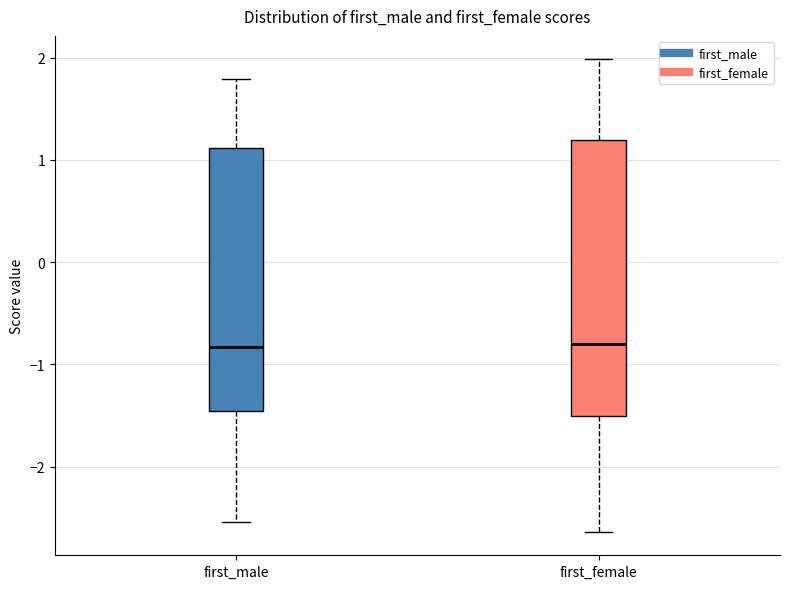

Reading left to right, transcribe this box plot: for each box, give where its median line is, the range the box spans, and where its two whiskers end, as read against the y-axis. The values are not printed on the chart, so give them approximately, as read against the axis.

first_male: median -0.8, box -1.5 to 1.1, whiskers -2.5 to 1.8
first_female: median -0.8, box -1.5 to 1.2, whiskers -2.6 to 2.0